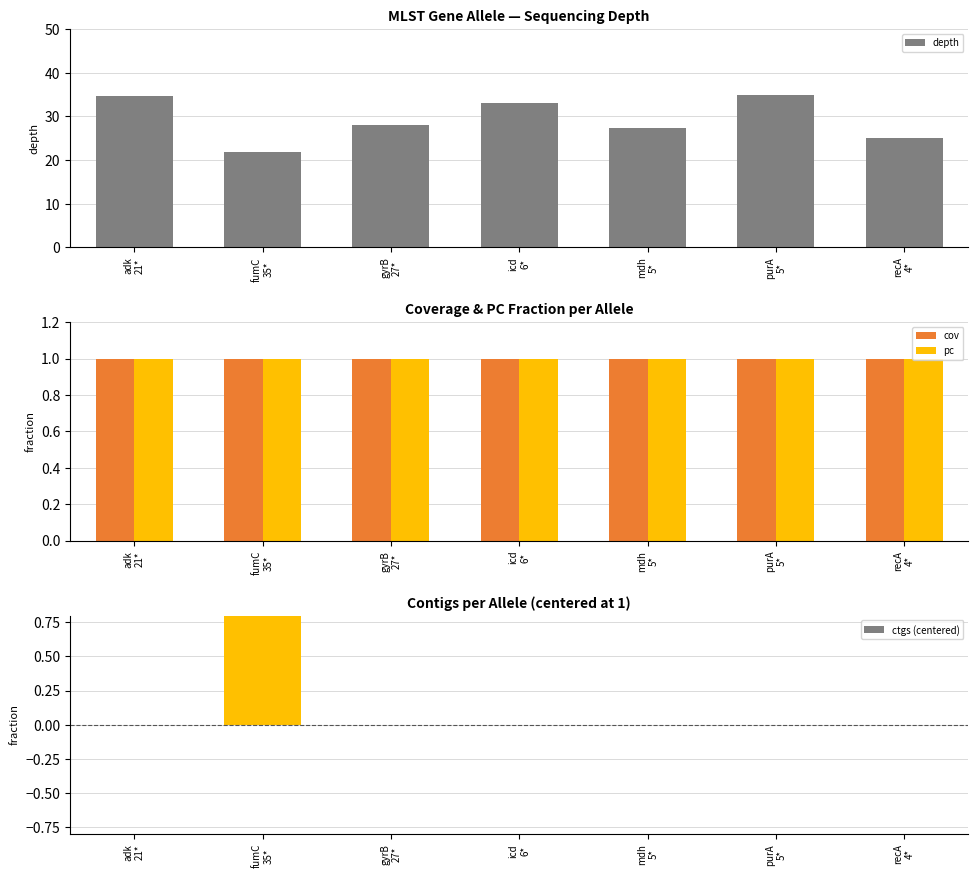

At which label is cov closest to 1?

adk
21*